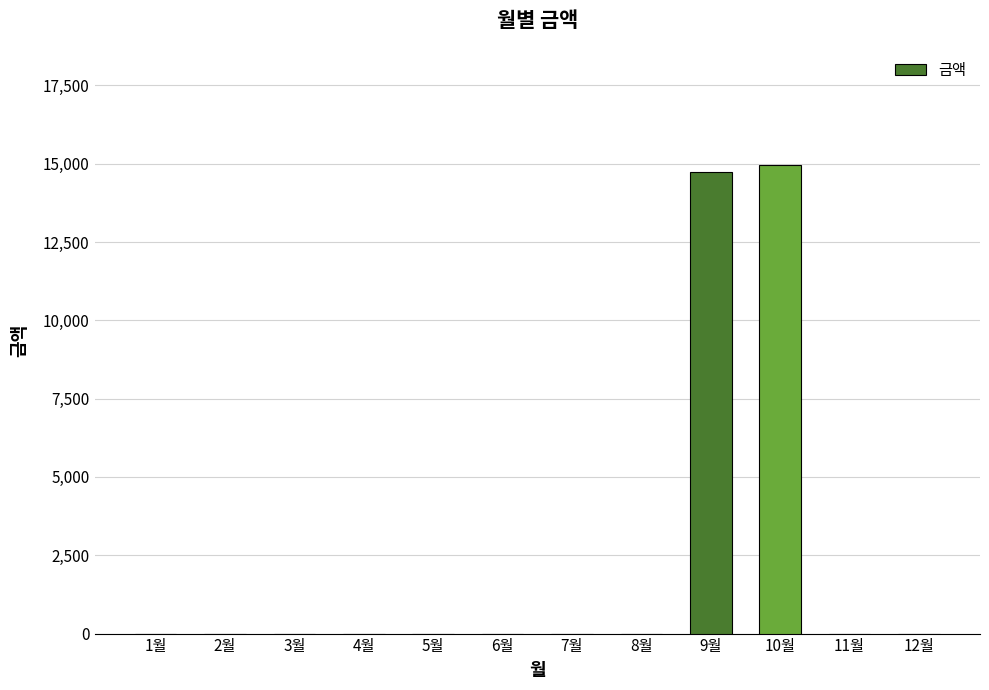

The value at 3월 is 9276. True or false?

False